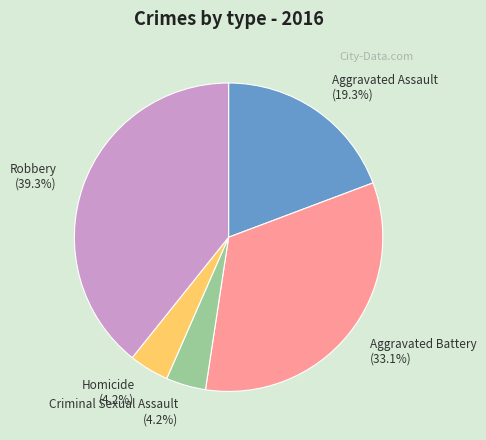

What percentage is NOT represented by Aggravated Battery?

66.9%